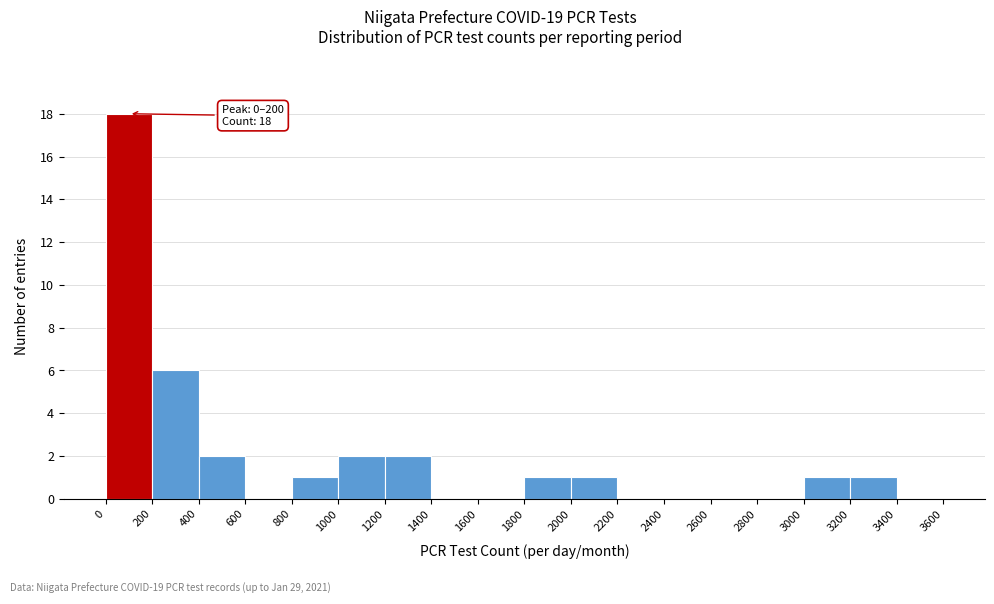

Which range on the x-axis has the tallest bar?

0 to 200